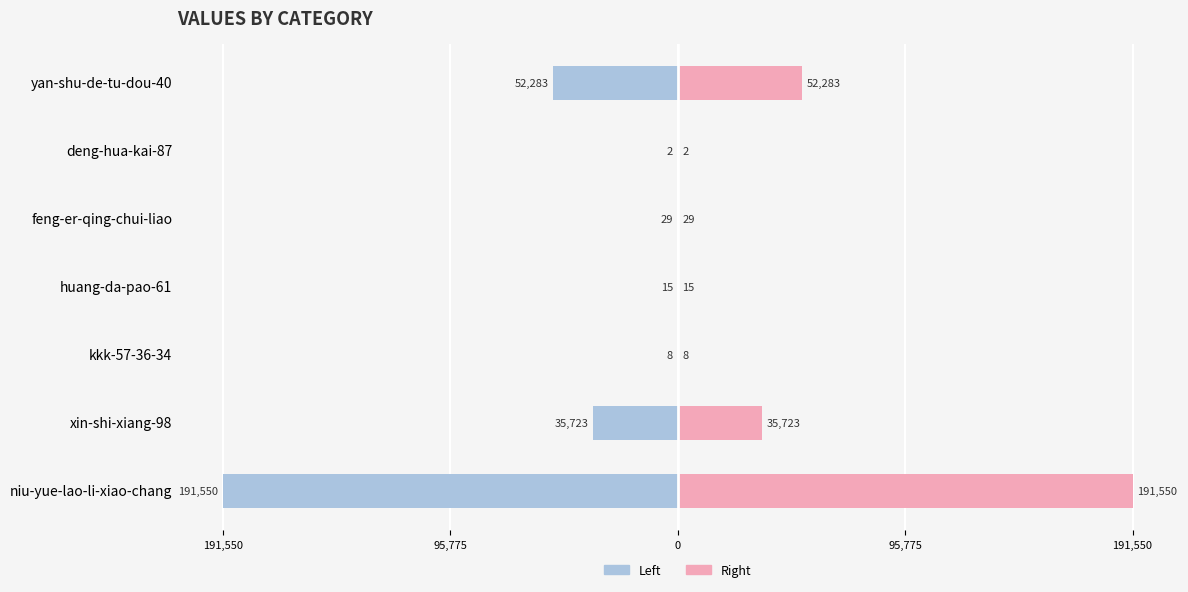

What is the minimum value shown in the chart?

-191550